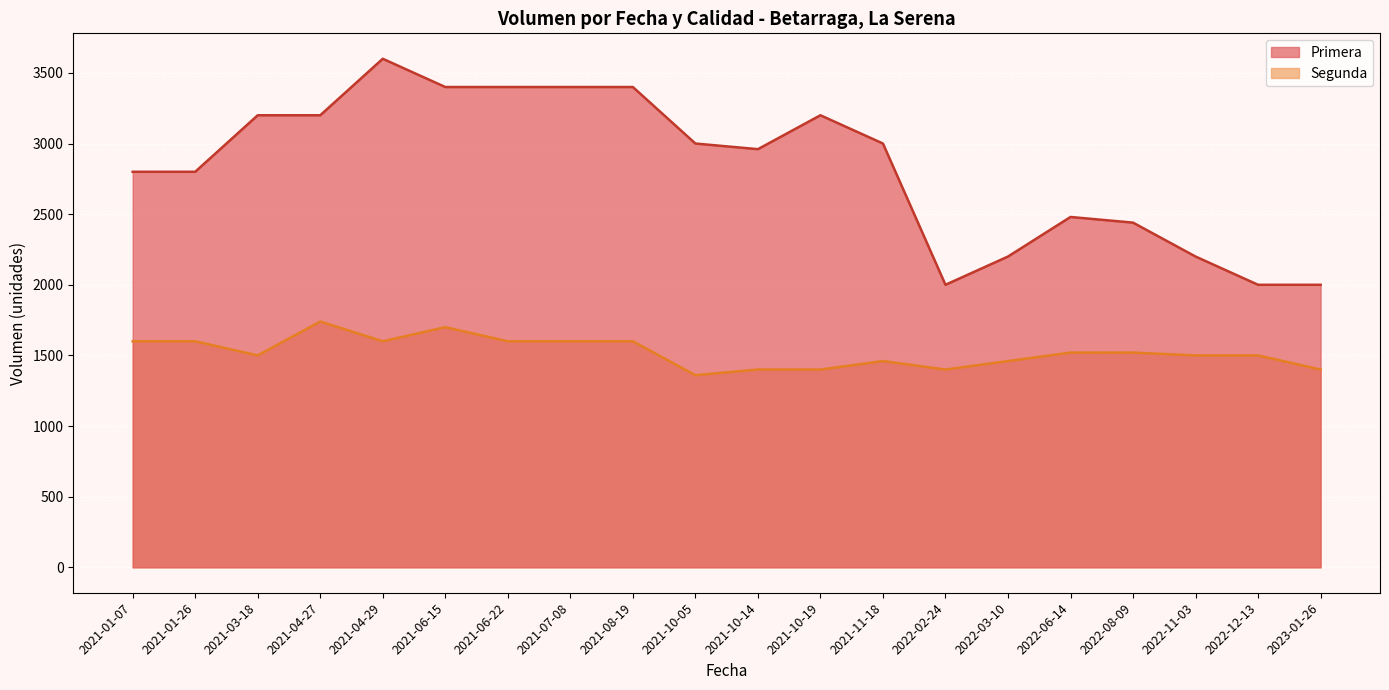

True or false: Segunda and Primera cross at least once.

False